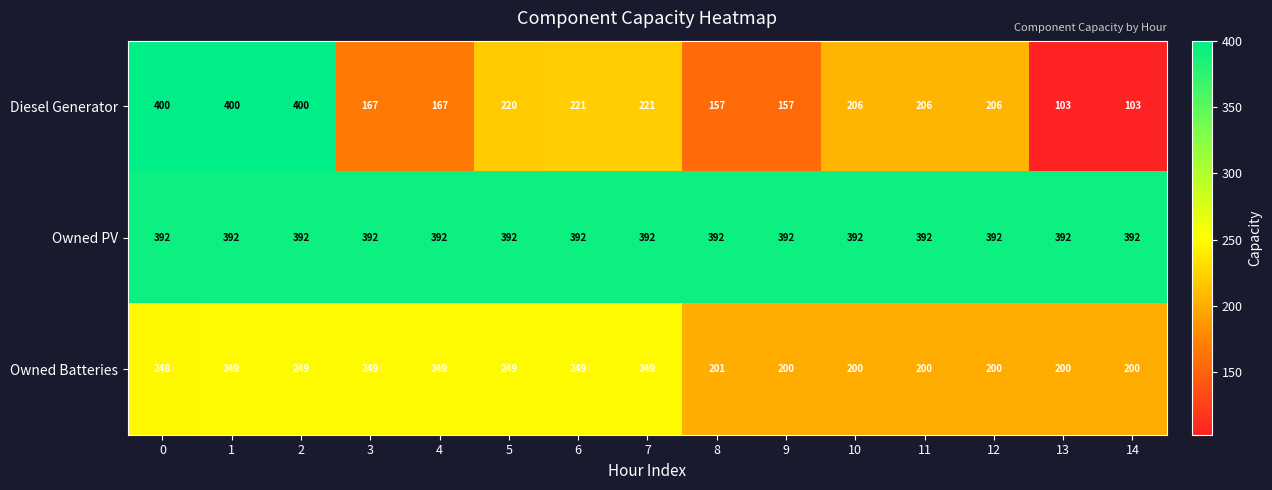

Rank the series by their maximum value, from lowest to highest.

Owned Batteries, Owned PV, Diesel Generator